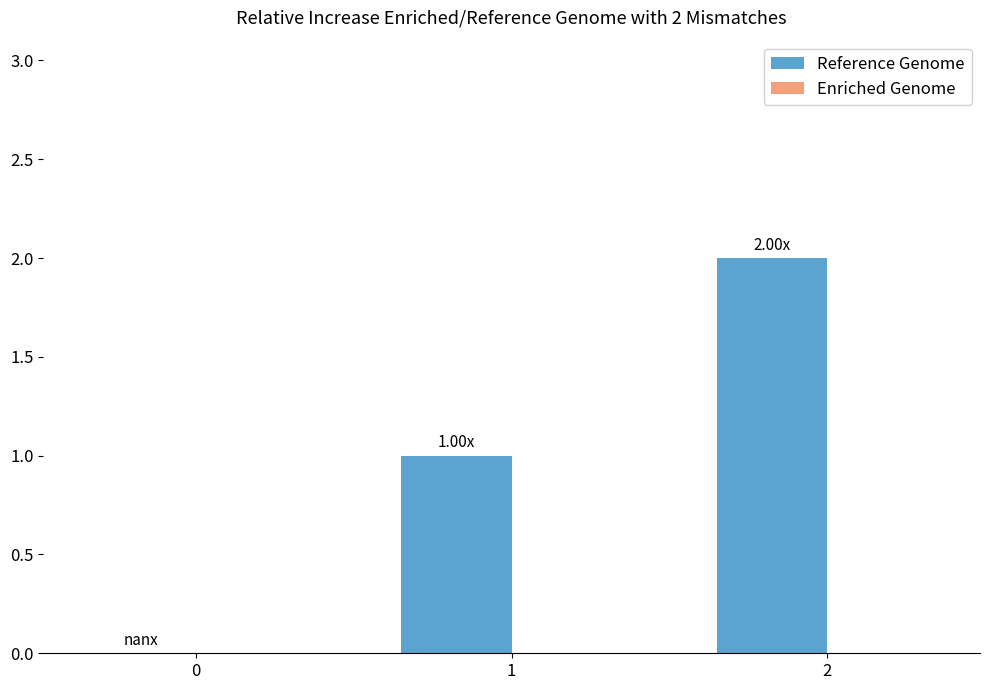

What is the change in value from 1 to 2?

+1